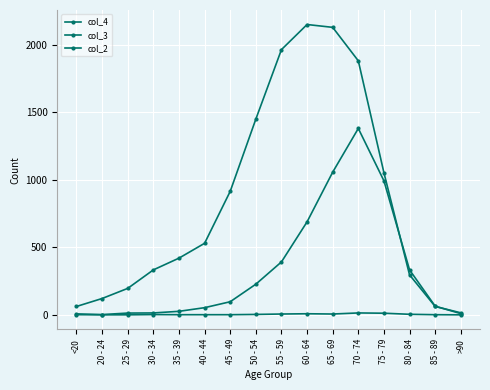

Does the chart have visible grid lines?

Yes